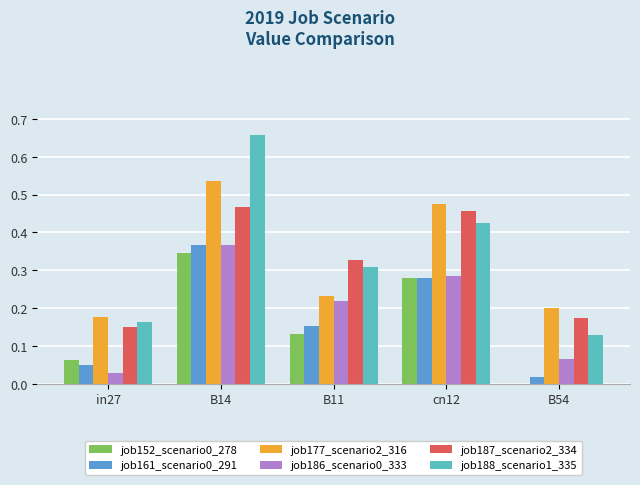

Is the value of job187_scenario2_334 at B14 greater than the value of job161_scenario0_291 at B14?

Yes